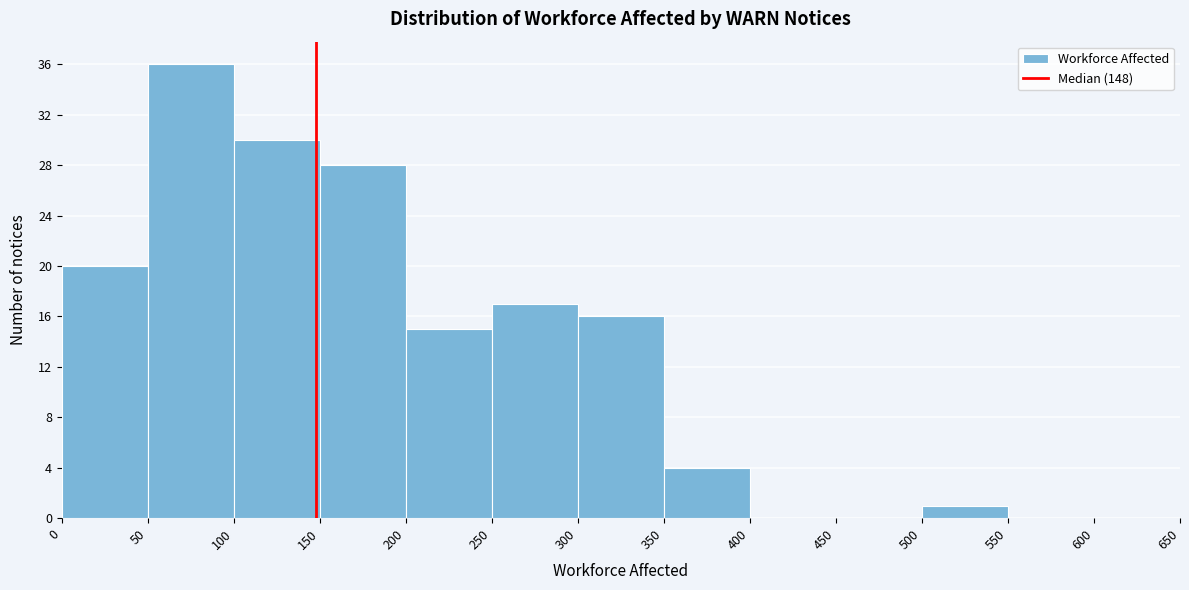

What is the height of the bar covering 500 to 550 on the x-axis? The values are not printed on the chart, so give them approximately, as read against the axis.

1